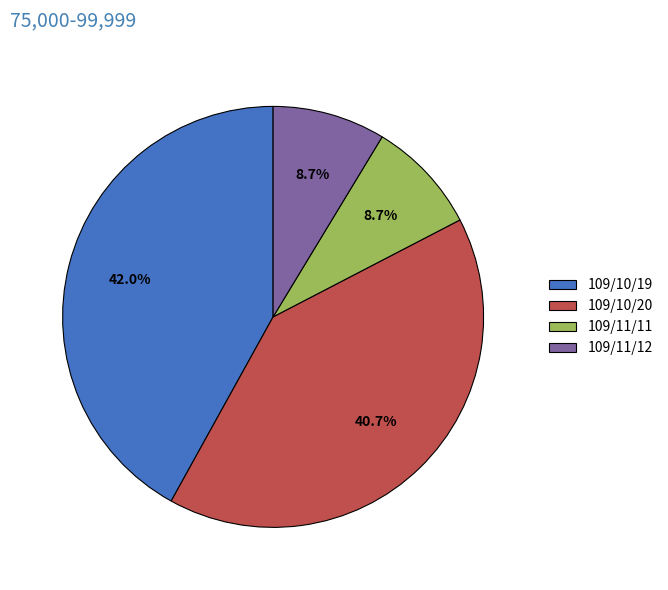

To the nearest percent, what percentage of the pie is 109/10/20?

41%